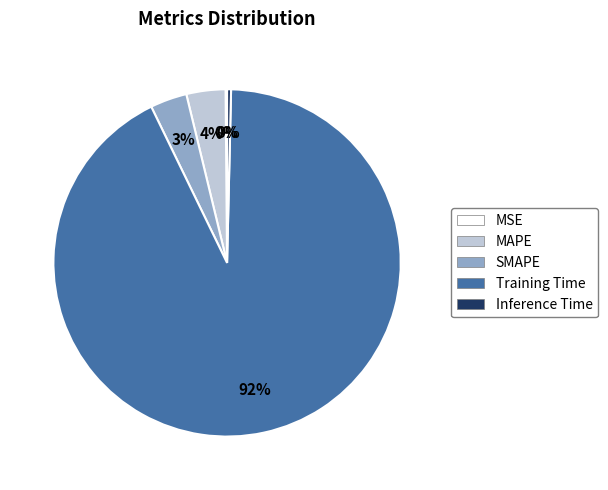

Which category has the biggest portion of the pie?

Training Time